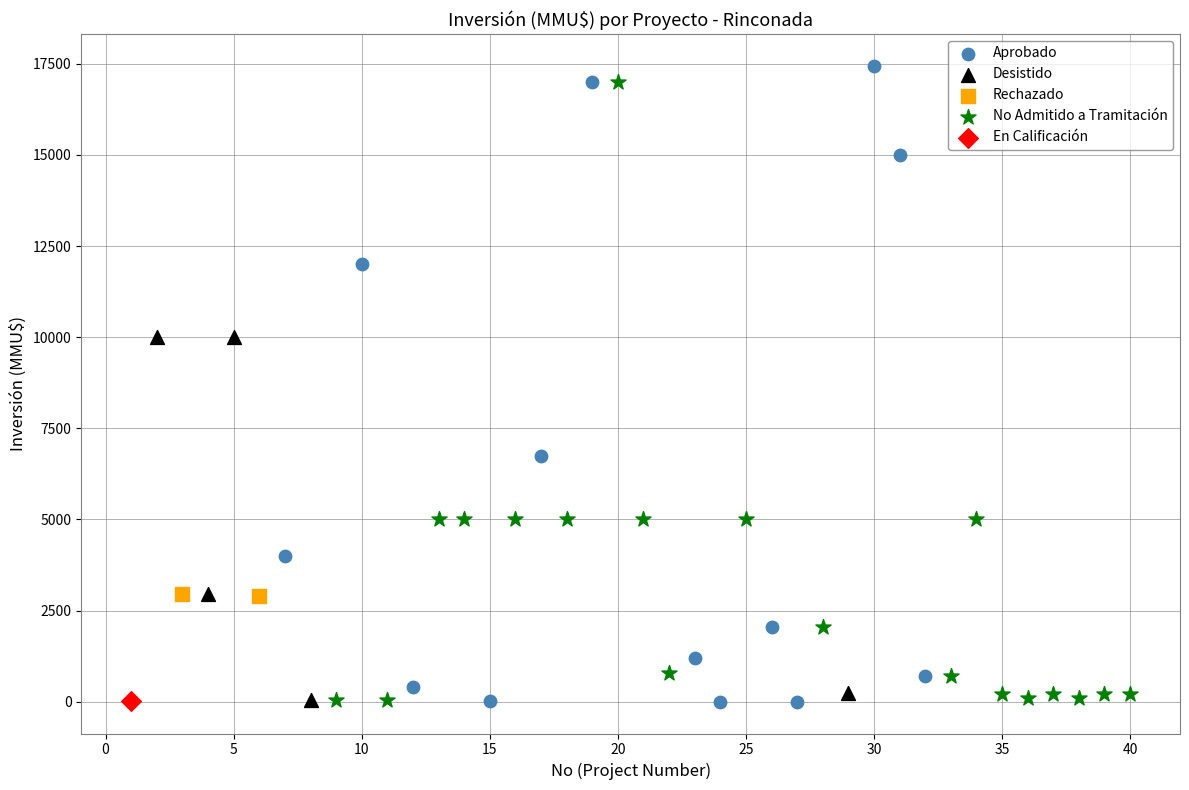

What are all the series names shown in the legend?

Aprobado, Desistido, Rechazado, No Admitido a Tramitación, En Calificación